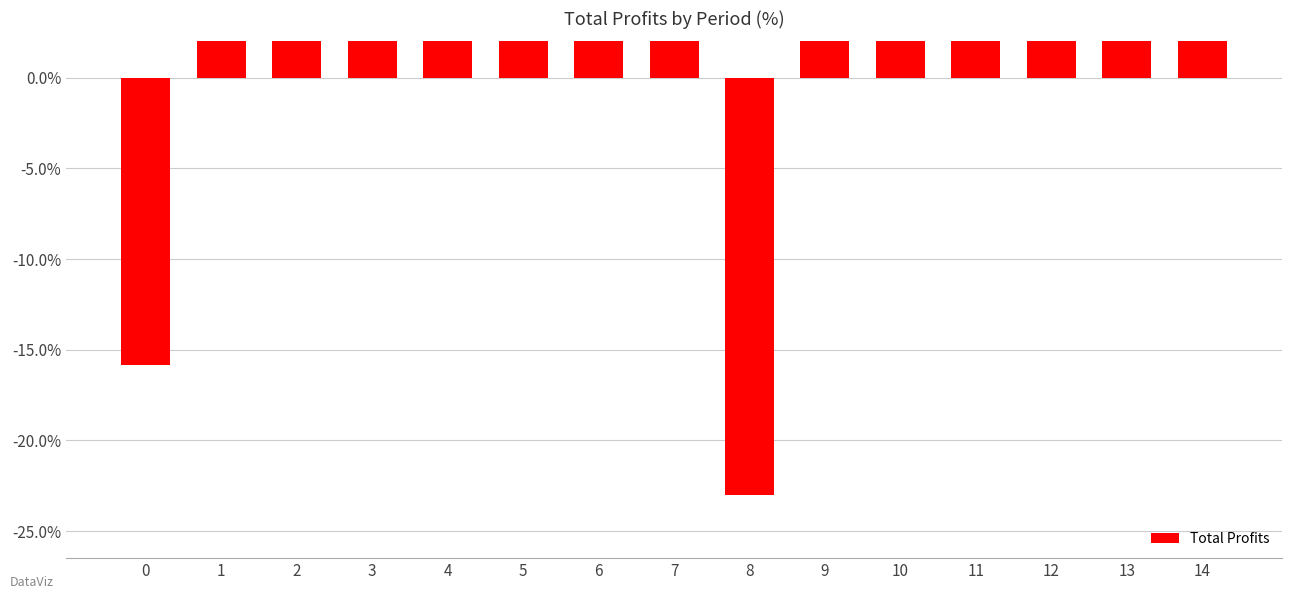

At which label does the data first exceed 0?

1